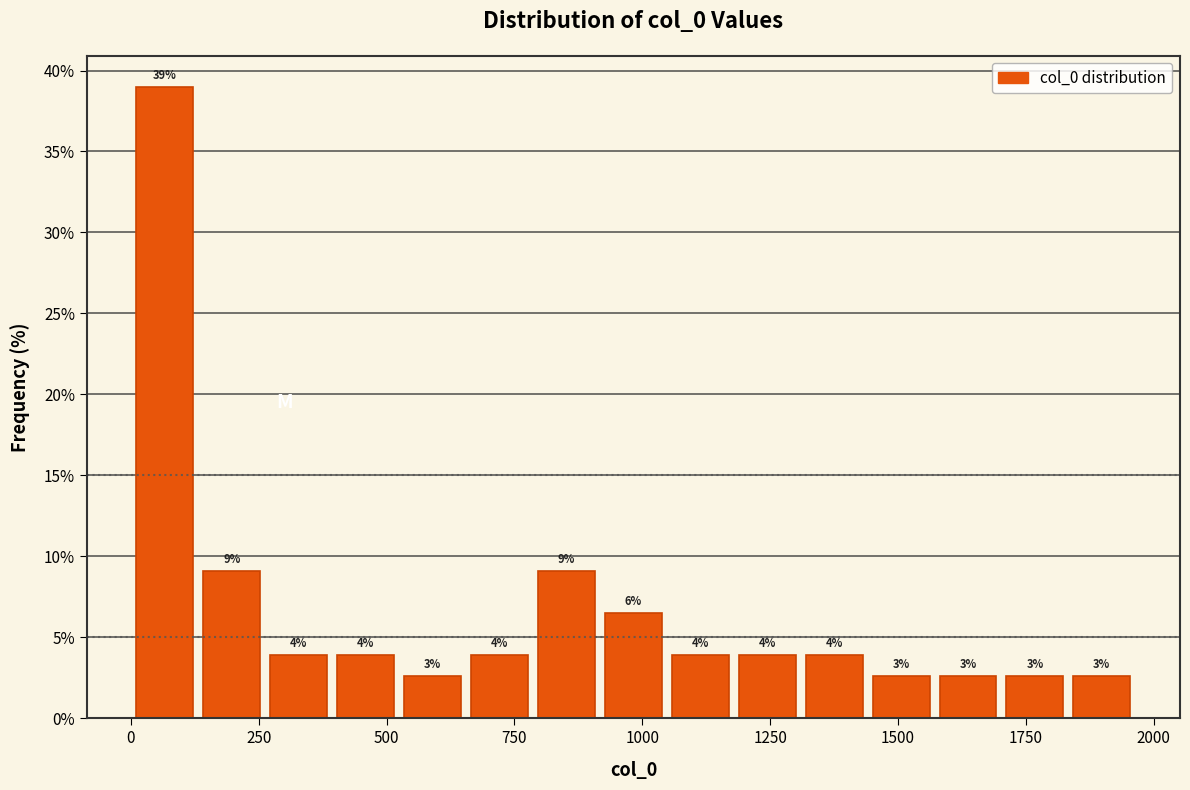

Around what value on the x-axis is the tallest bar? Give the approximate position of its centre, as read against the axis.

50